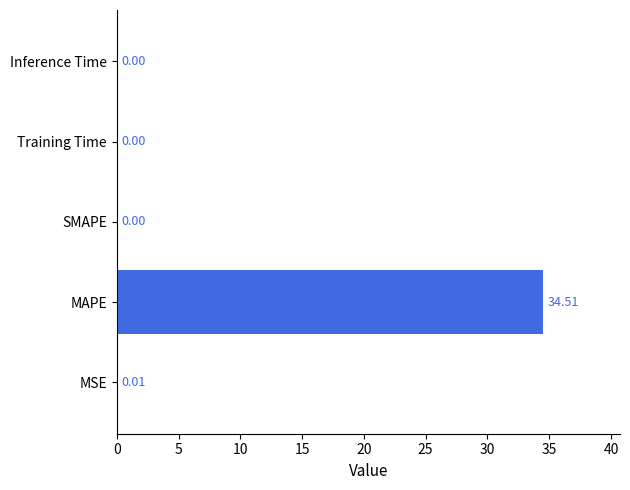

What is the sum of all values?

34.5